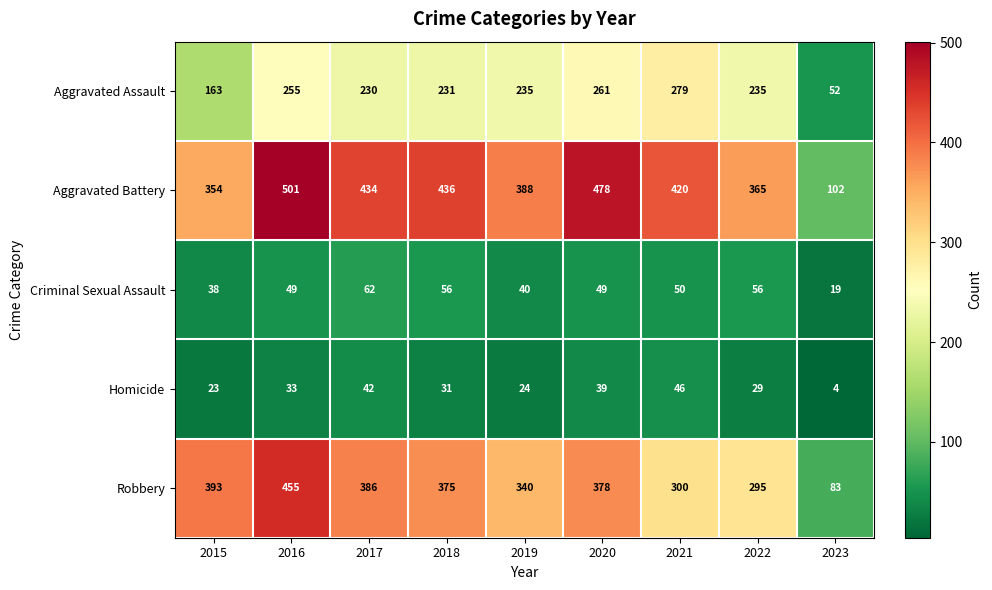

Between 2015 and 2021, which series saw the biggest shift?

Aggravated Assault